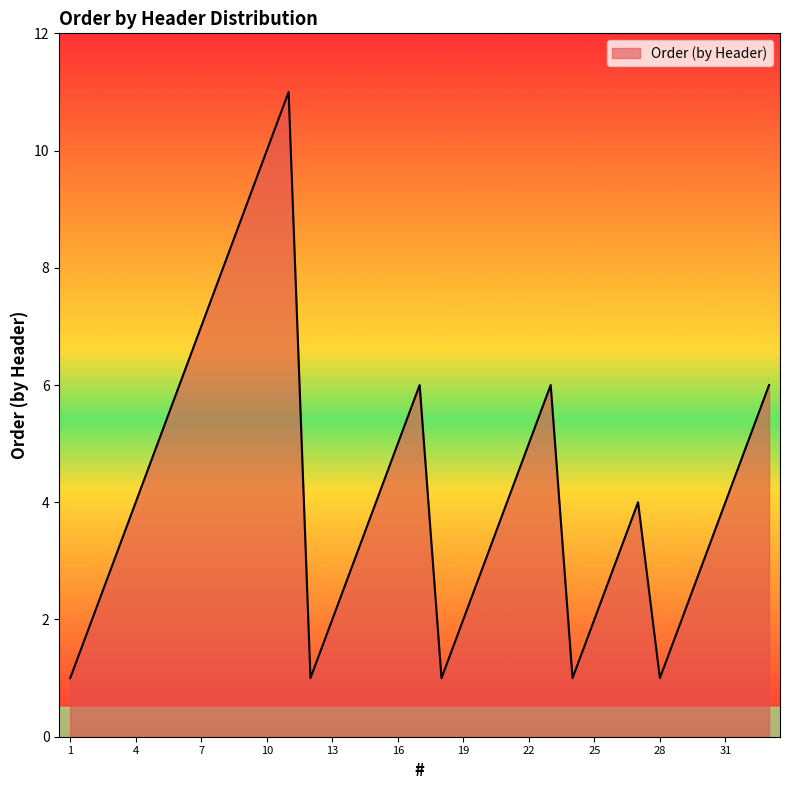

What is the difference between the maximum and minimum values?

10